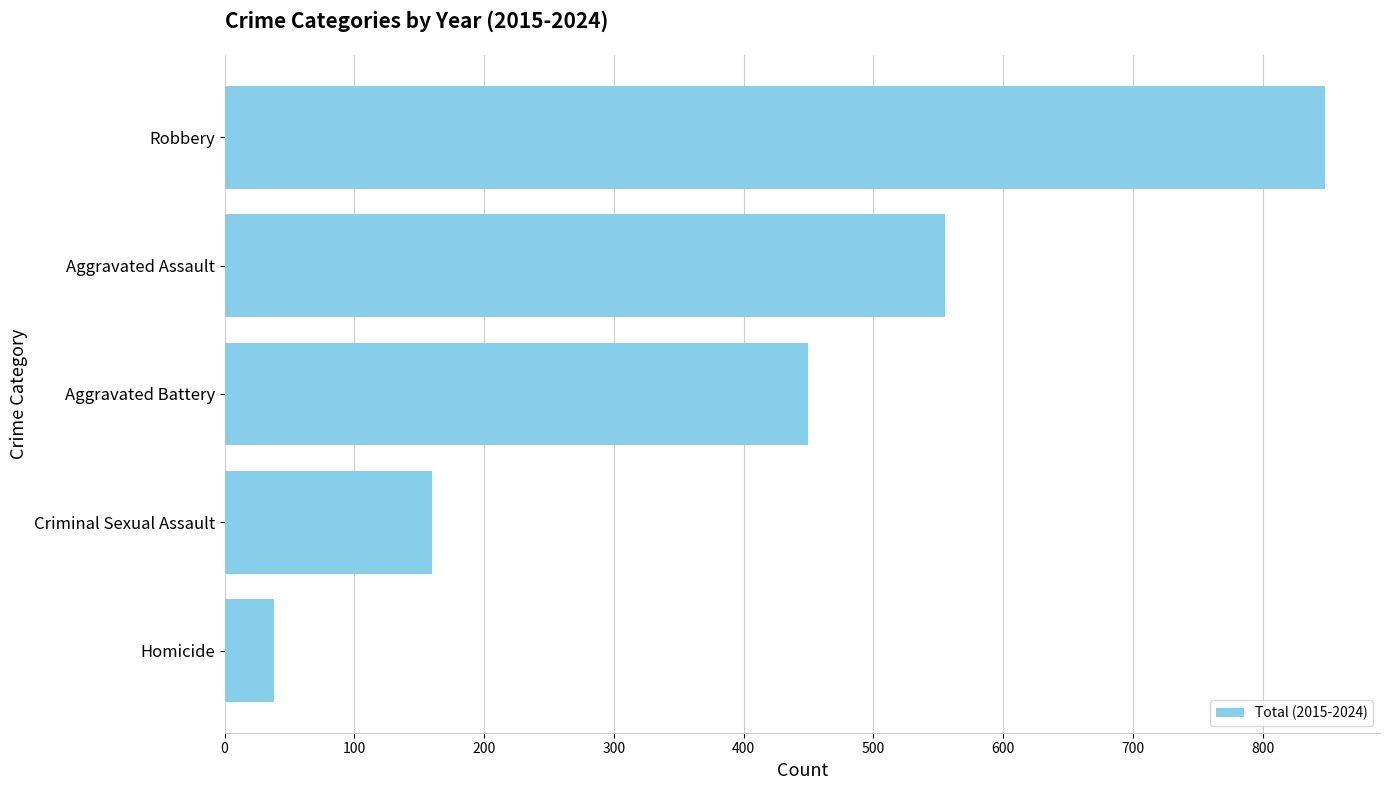

What is the maximum value shown in the chart?

848